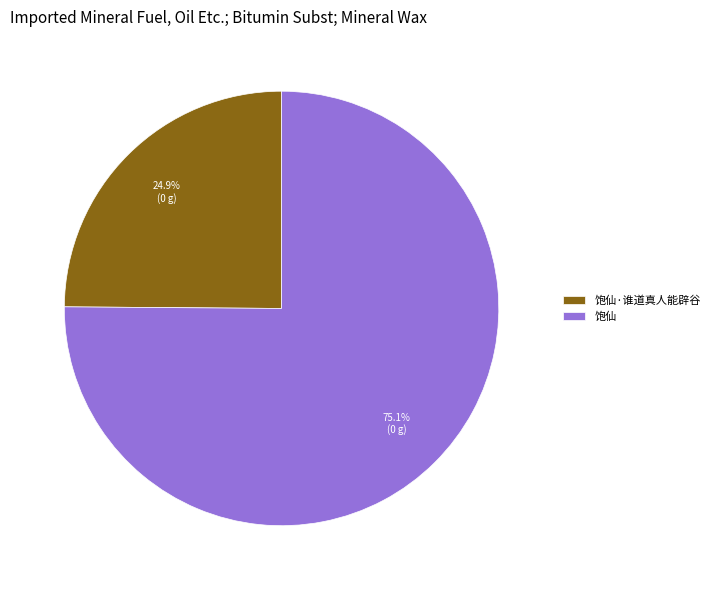

To the nearest percent, what is the average slice percentage?

50%